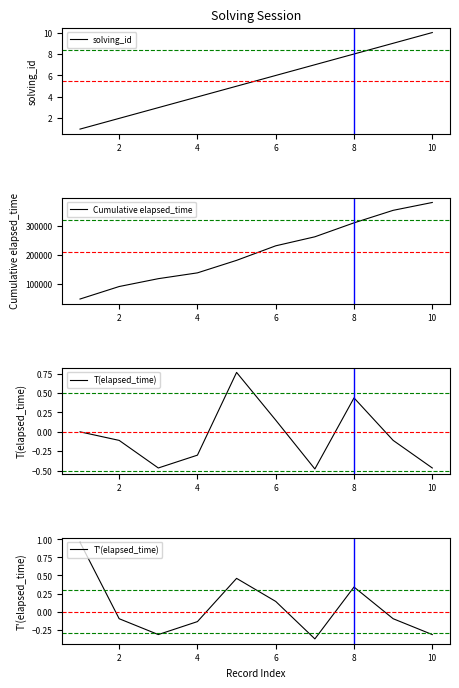

What is the minimum value for Cumulative elapsed_time?

48000